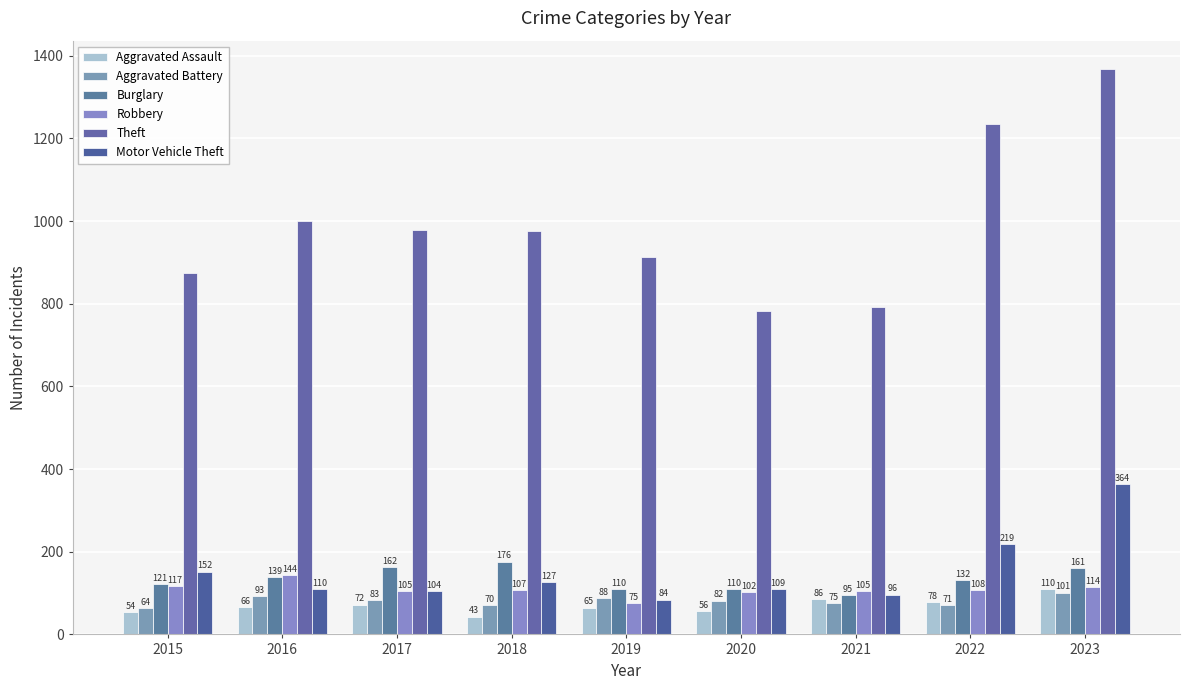

What value does the Aggravated Battery series have at 2023, to the nearest 5?

100